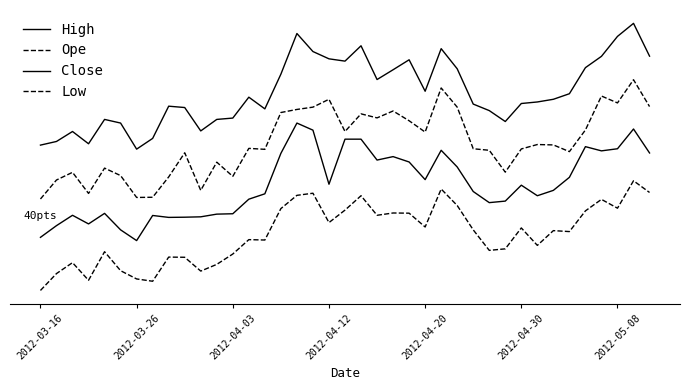

Does the chart have visible grid lines?

No